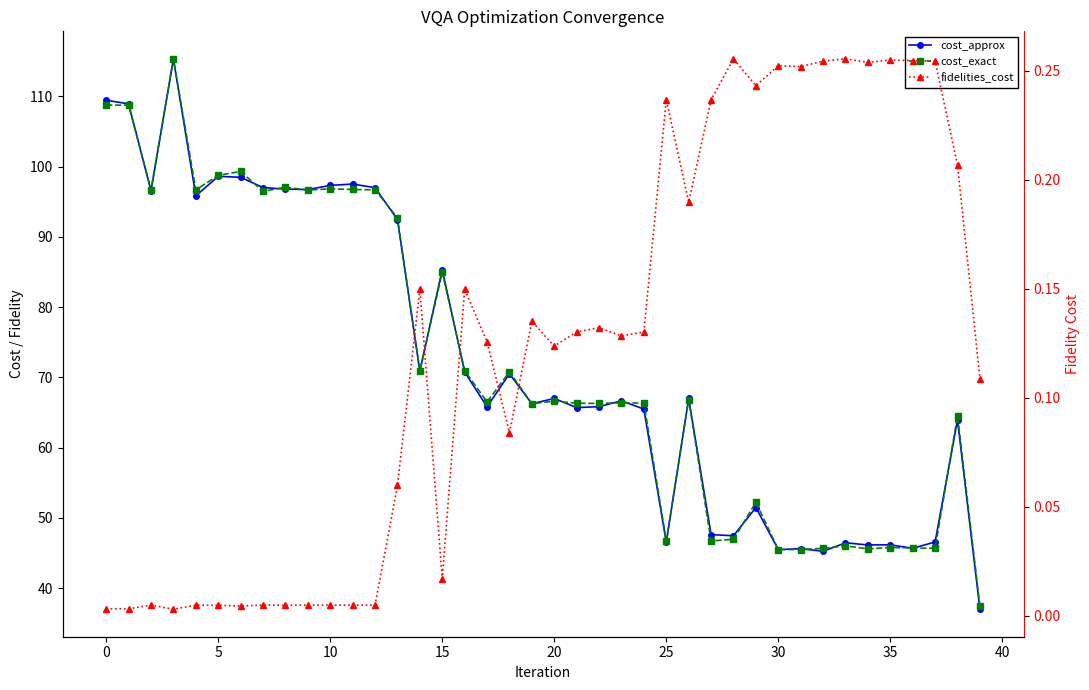

What is the sum of all cost_approx values?

2886.7